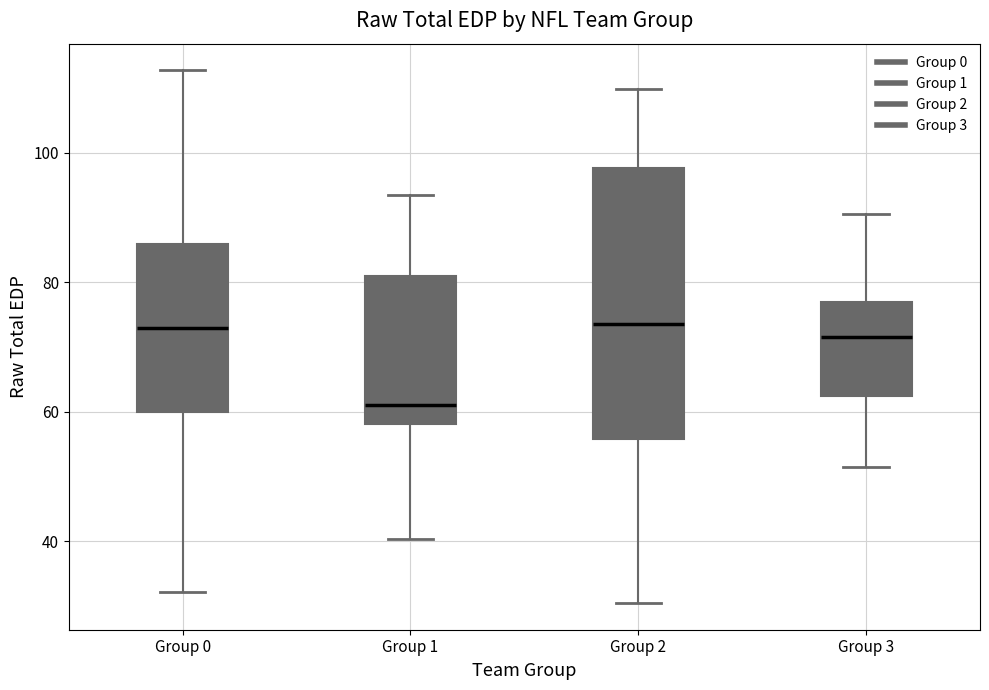

Reading left to right, read every box against the y-axis: the position of its median line, the range the box covers, and the ends of its whiskers. The values are not printed on the chart, so give them approximately, as read against the axis.

Group 0: median 72, box 60 to 86, whiskers 32 to 112
Group 1: median 62, box 58 to 82, whiskers 40 to 94
Group 2: median 74, box 56 to 98, whiskers 30 to 110
Group 3: median 72, box 62 to 76, whiskers 52 to 90